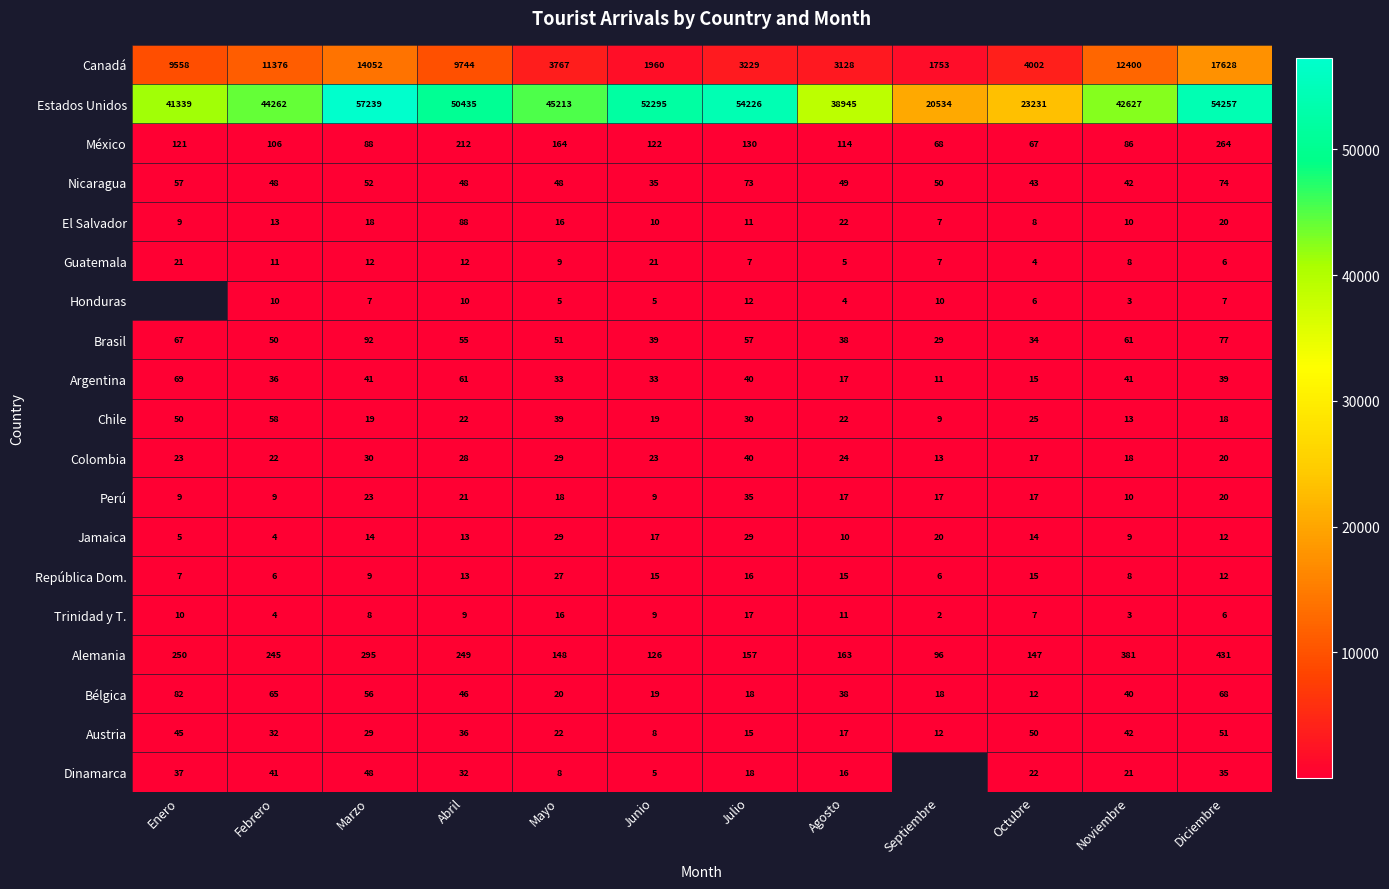

Which series has the largest total across all categories?

Estados Unidos